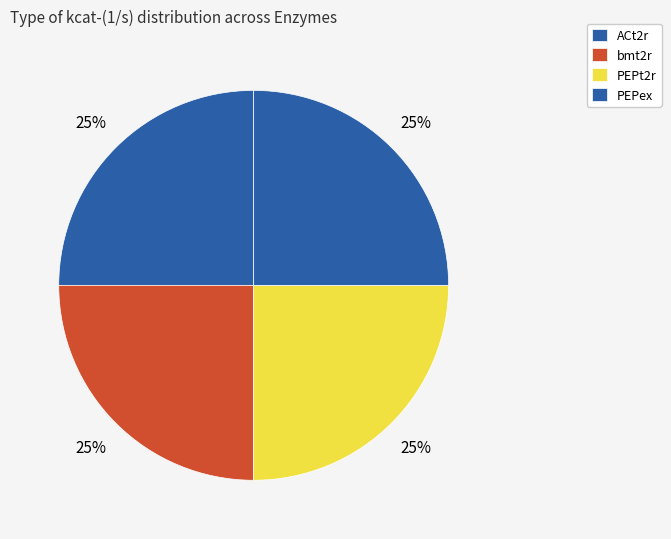

What percentage is the ACt2r slice, to the nearest percent?

25%